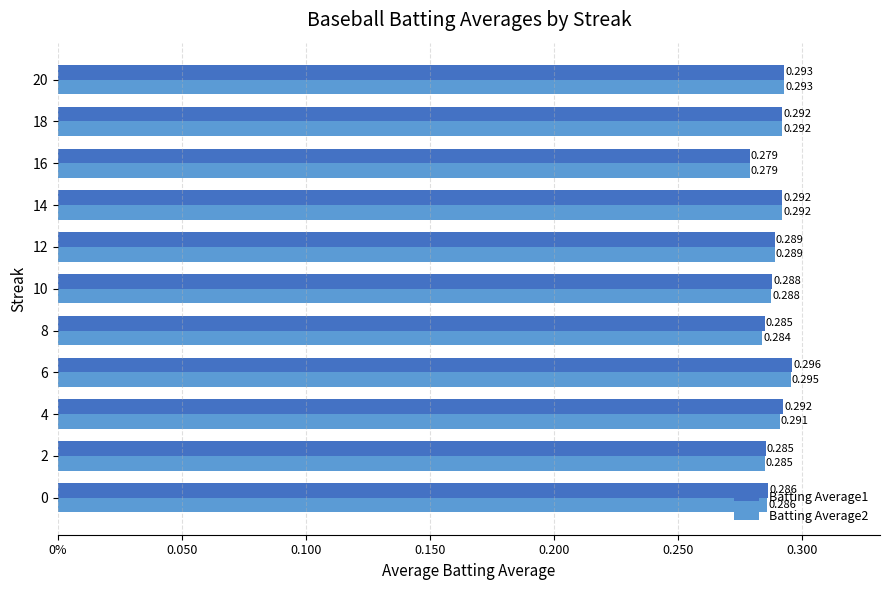

What is the value of the Batting Average2 bar at the 3rd from the left?

0.3